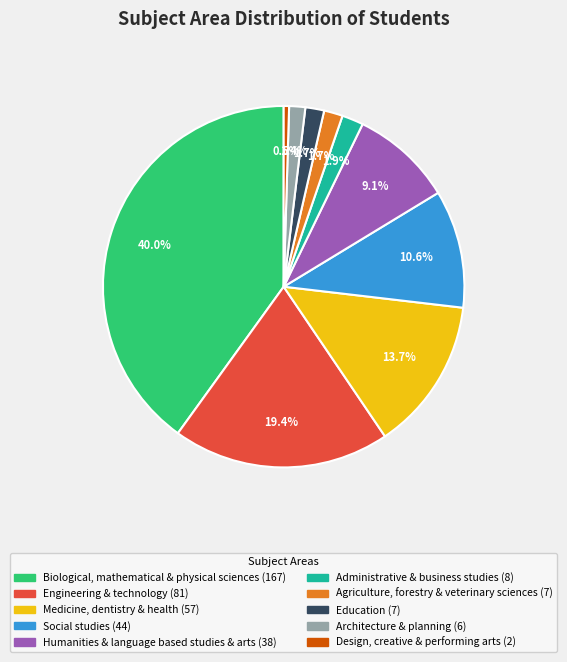

Between Education and Humanities & language based studies & arts, which is larger?

Humanities & language based studies & arts